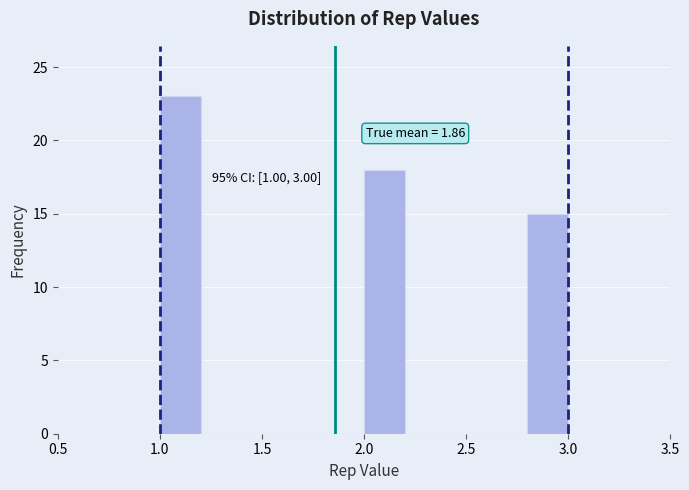

Which range on the x-axis has the tallest bar?

1.0 to 1.2